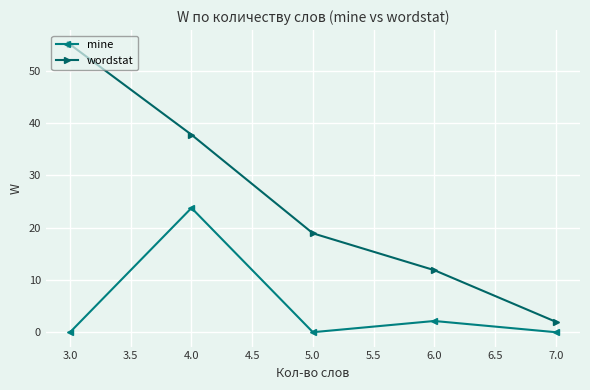

List the series in order of their peak value, highest first.

wordstat, mine